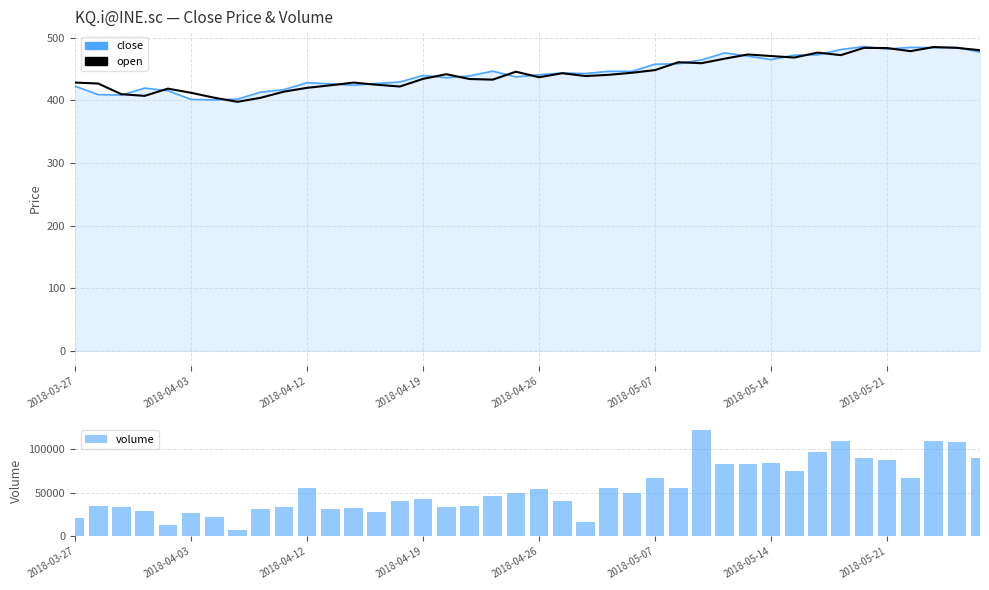

Rank the series at 16 from lowest to highest value.

close, open, volume